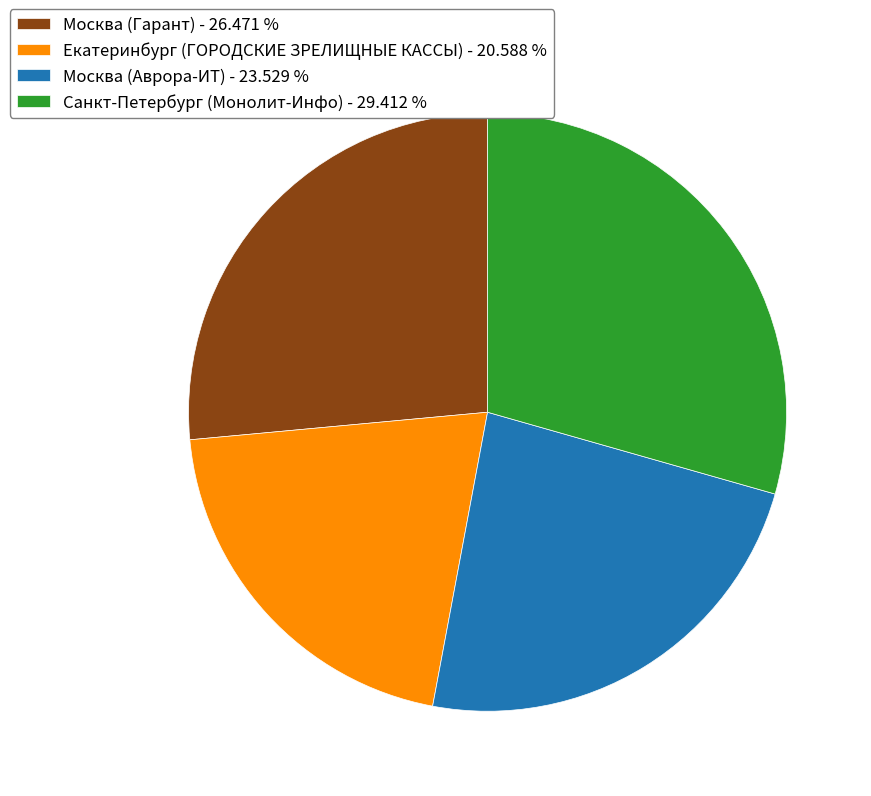

Rank the categories by value from lowest to highest.

Екатеринбург (ГОРОДСКИЕ ЗРЕЛИЩНЫЕ КАССЫ), Москва (Аврора-ИТ), Москва (Гарант), Санкт-Петербург (Монолит-Инфо)